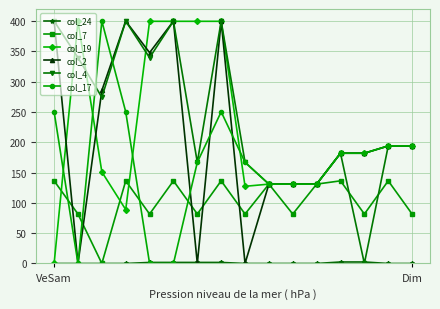

How many lines are shown in the chart?

6